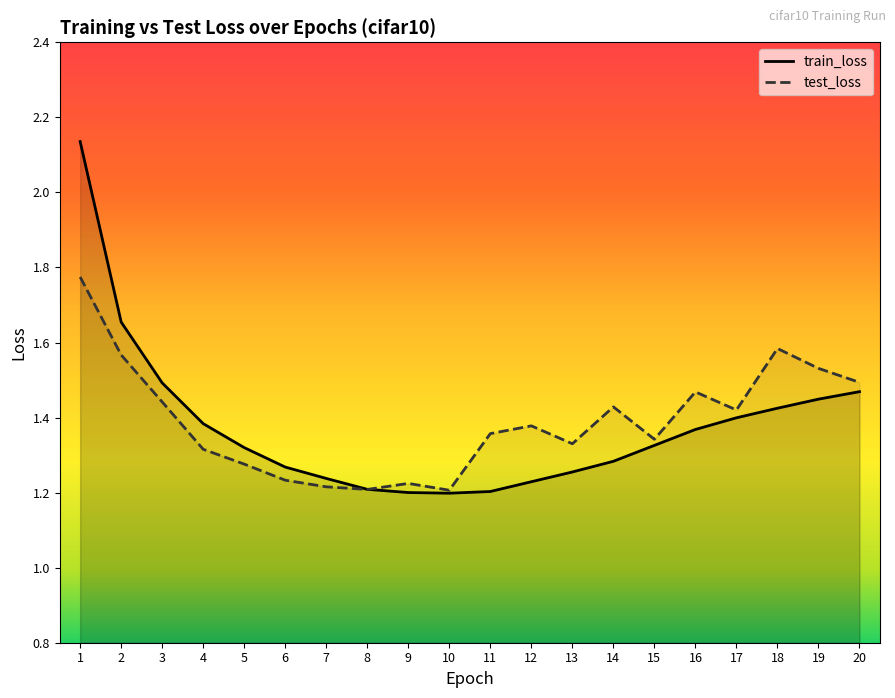

What is the highest value of the test_loss series?

1.8